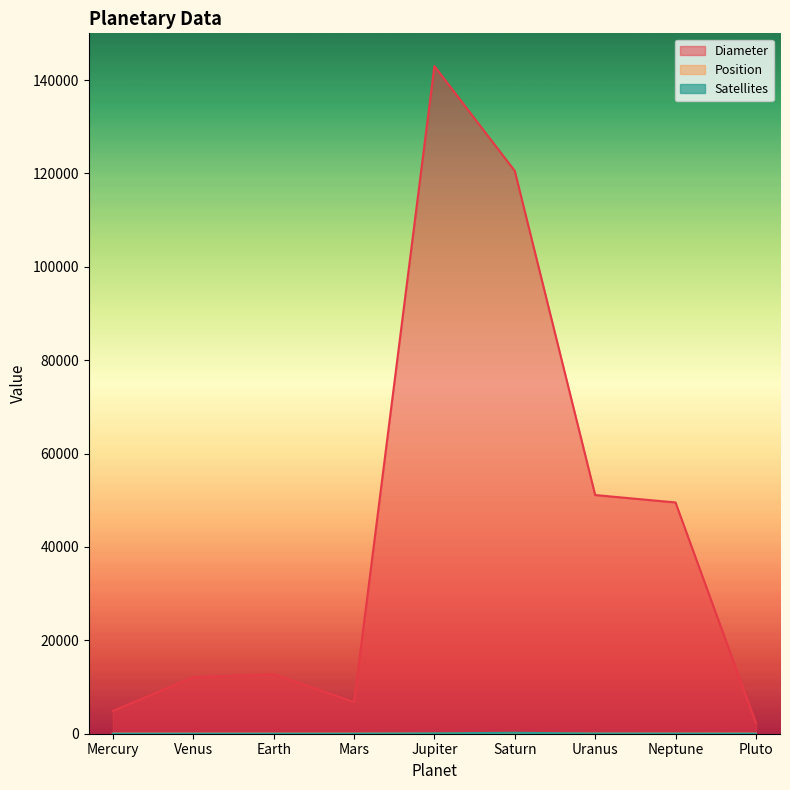

What is the label of the 1st point from the right?

Pluto